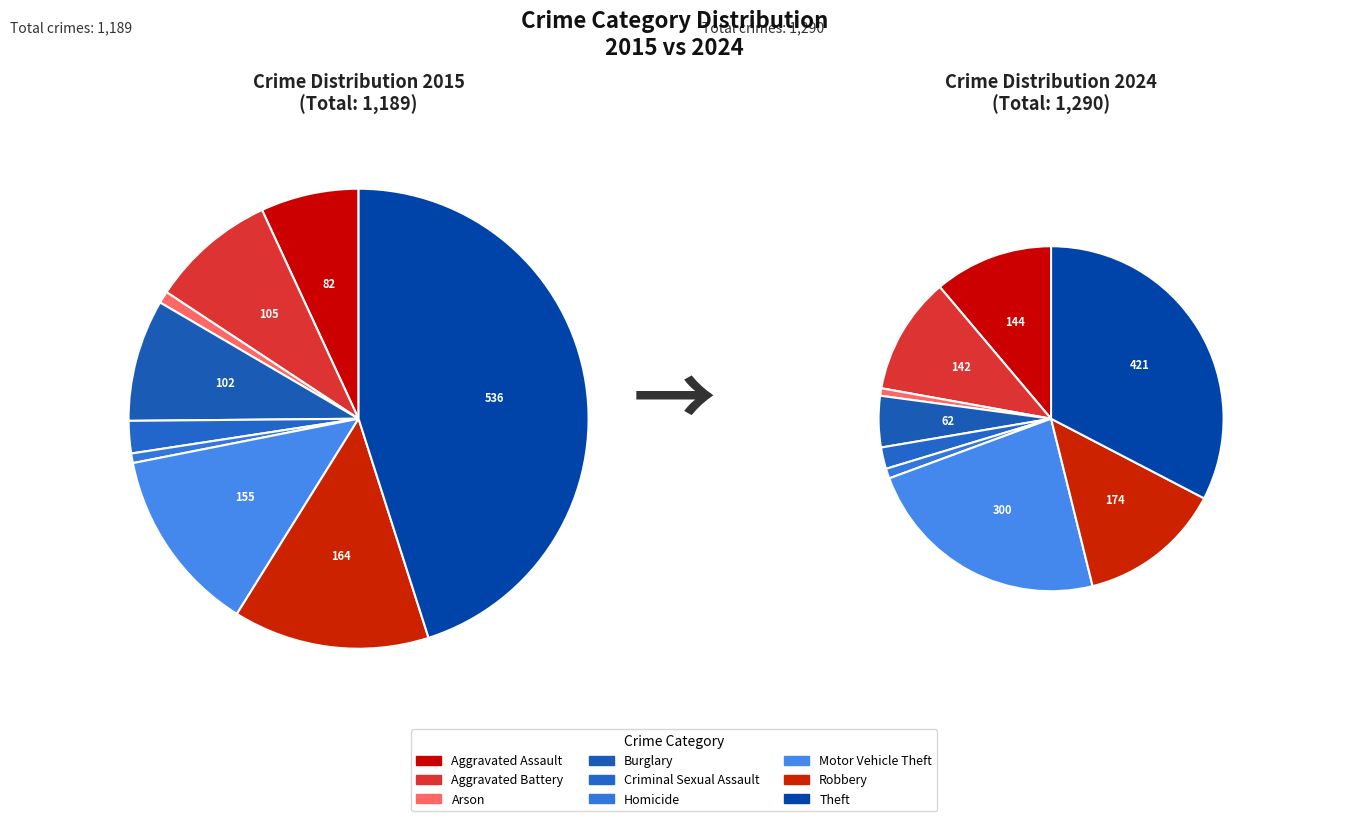

What is the largest slice in the pie chart?

Theft